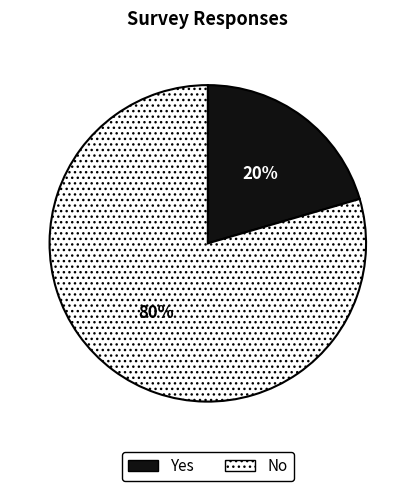

Which category has the smallest portion of the pie?

Yes